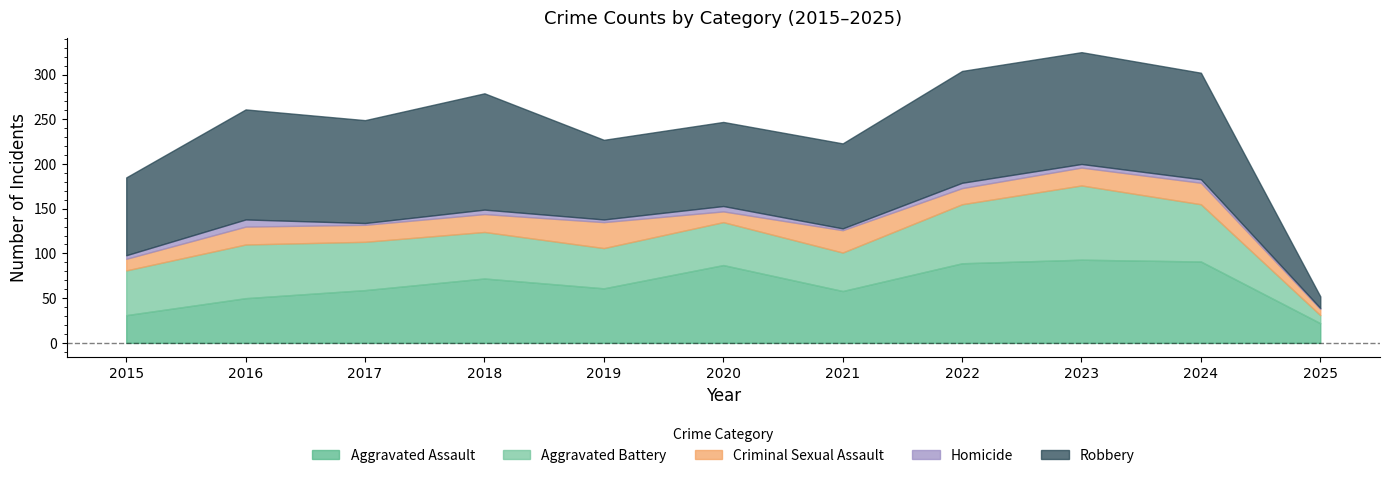

At 2018, list the series in order from largest to smallest.

Robbery, Aggravated Assault, Aggravated Battery, Criminal Sexual Assault, Homicide